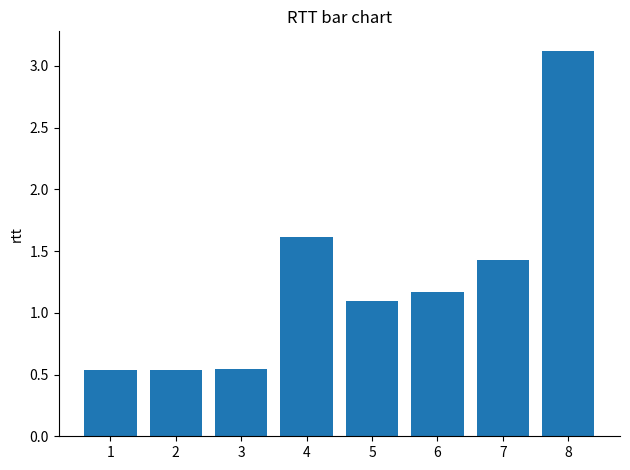

Approximately how many times larger is the value at 5 compared to 7?

0.8